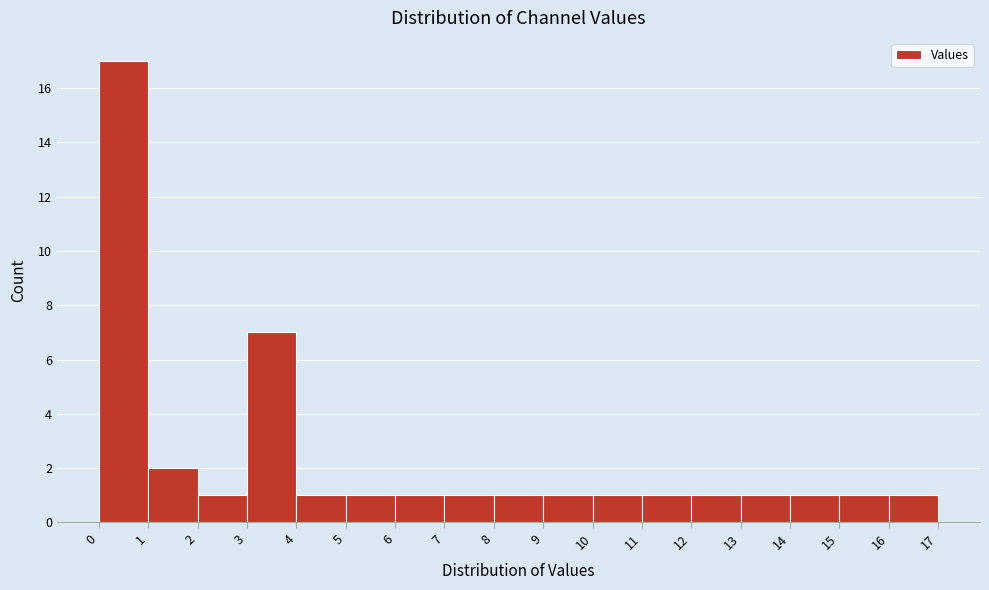

Over which range of the x-axis is the bar tallest?

0 to 1